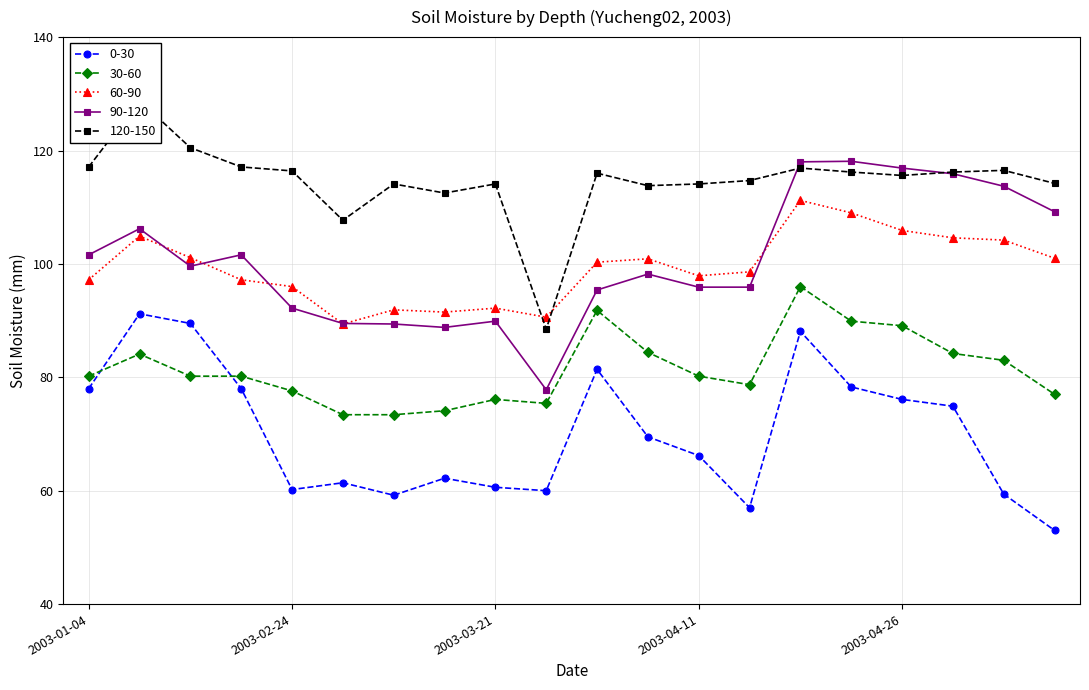

Which series has the largest total across all categories?

120-150